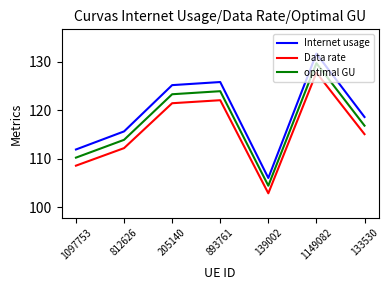

At how many categories does at least one series exceed 131?

1